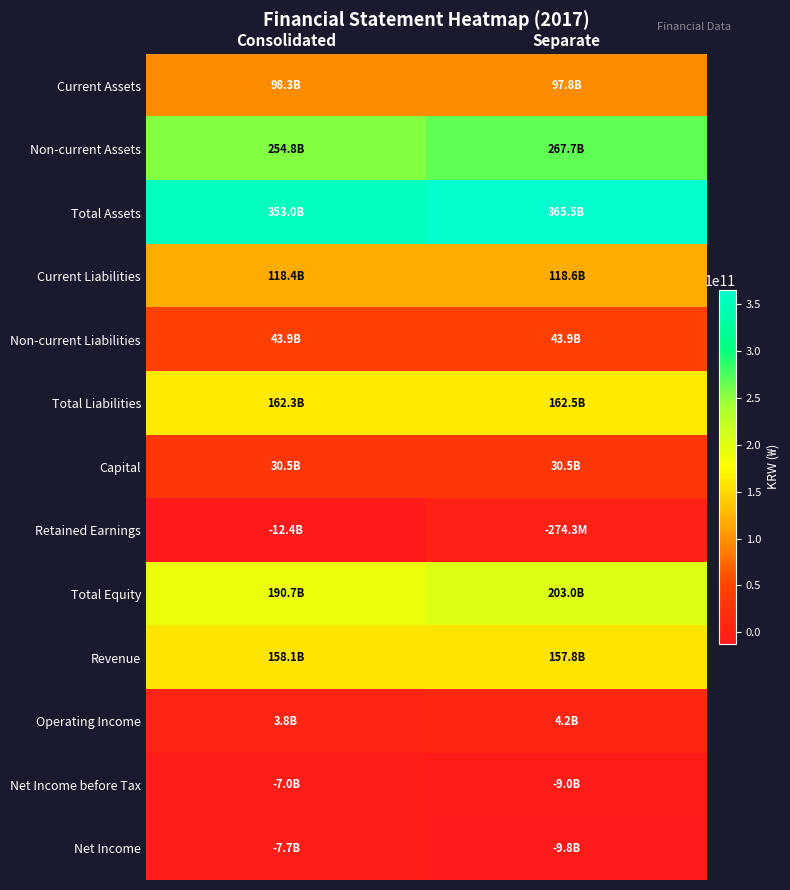

Reading left to right, what are all the values shown in this chart?

Current Assets: Consolidated=98260251525	Separate=97760280800
Non-current Assets: Consolidated=254762516213	Separate=267713412410
Total Assets: Consolidated=353022767738	Separate=365473693210
Current Liabilities: Consolidated=118396029040	Separate=118565021913
Non-current Liabilities: Consolidated=43937683057	Separate=43937683057
Total Liabilities: Consolidated=162333712097	Separate=162502704970
Capital: Consolidated=30495396000	Separate=30495396000
Retained Earnings: Consolidated=-12376130080	Separate=-274327126
Total Equity: Consolidated=190689055641	Separate=202970988240
Revenue: Consolidated=158138172485	Separate=157832955011
Operating Income: Consolidated=3781139169	Separate=4217856242
Net Income before Tax: Consolidated=-6970727742	Separate=-9016310613
Net Income: Consolidated=-7735864032	Separate=-9781446903